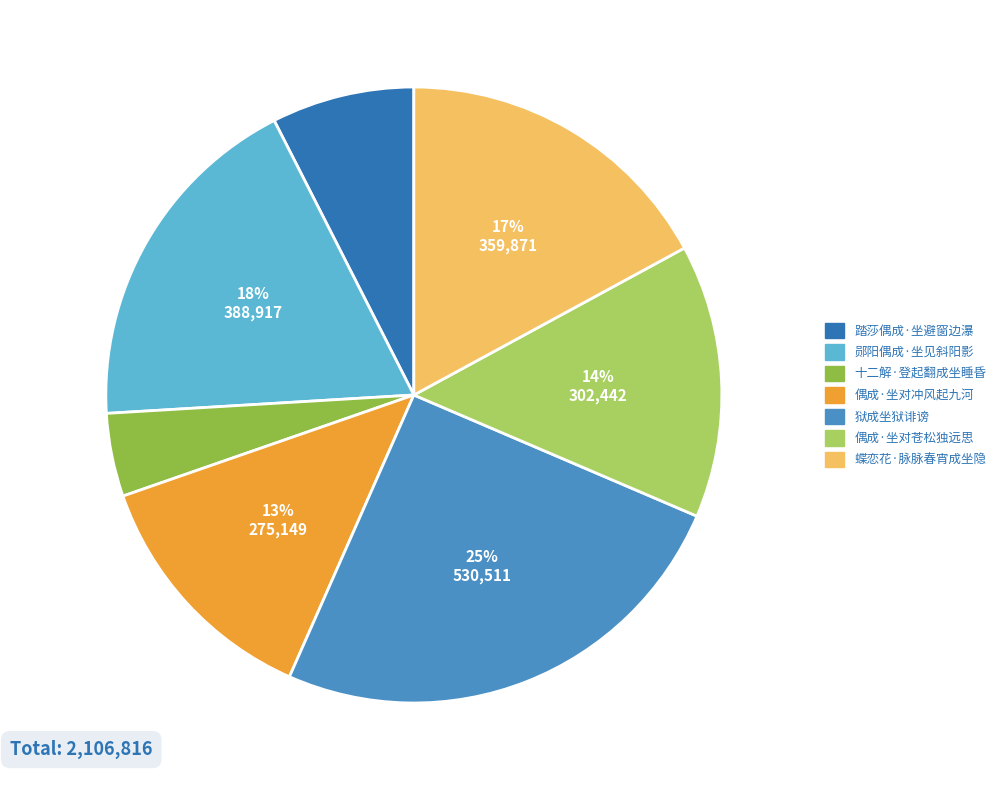

Which has a higher value, 狱成坐狱诽谤 or 偶成·坐对冲风起九河?

狱成坐狱诽谤